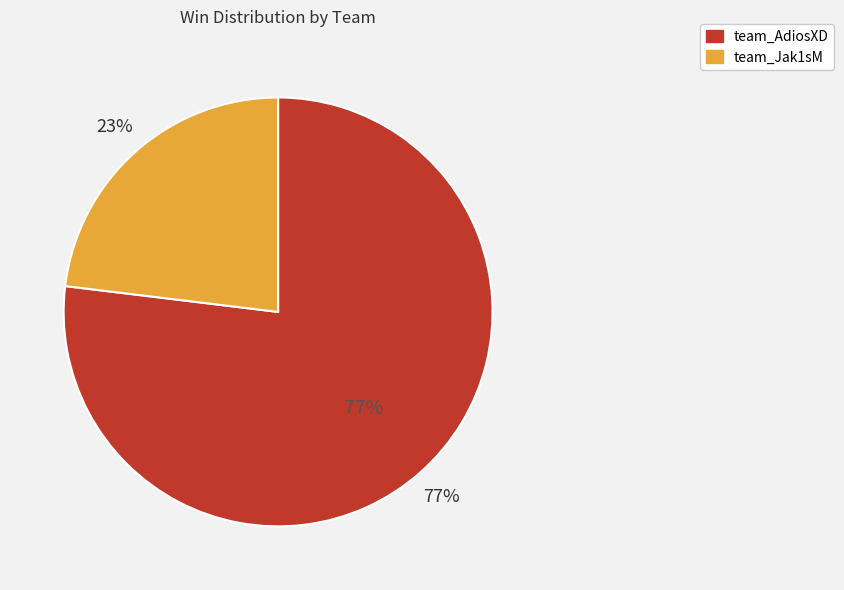

To the nearest percent, what is the difference between the largest and smallest slice percentages?

54%